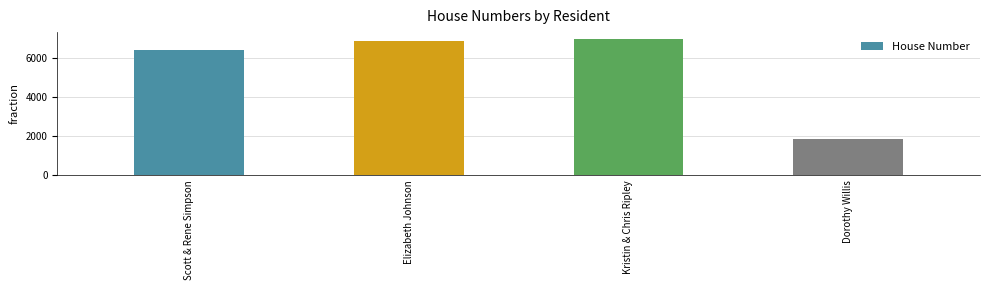

What is the difference between the maximum and minimum values?

5086